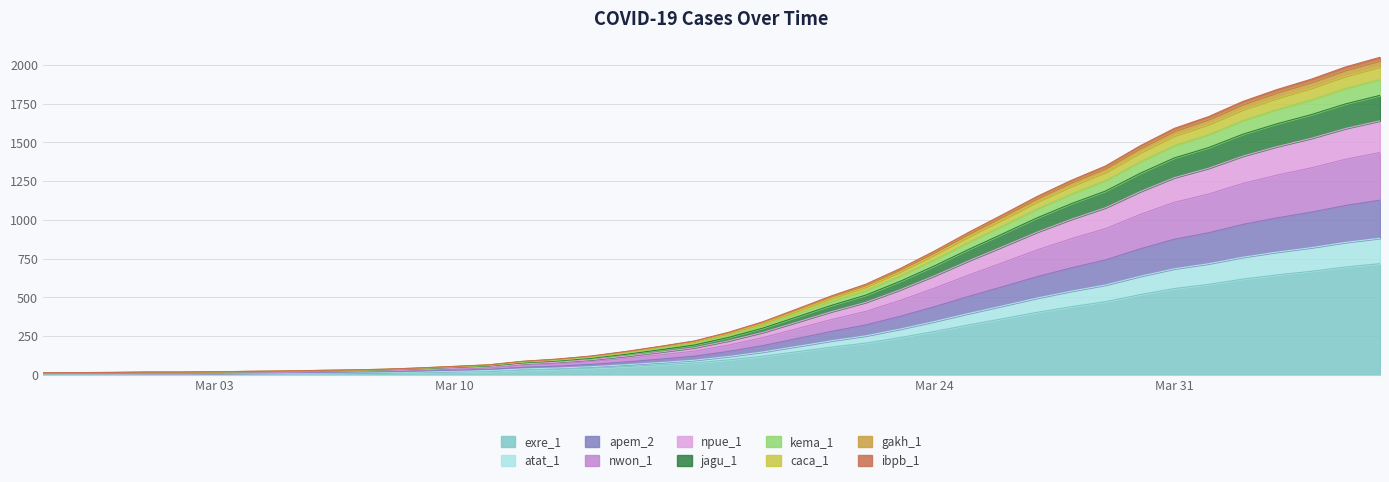

At which category does the chart reach its peak across all series?

2020-04-06